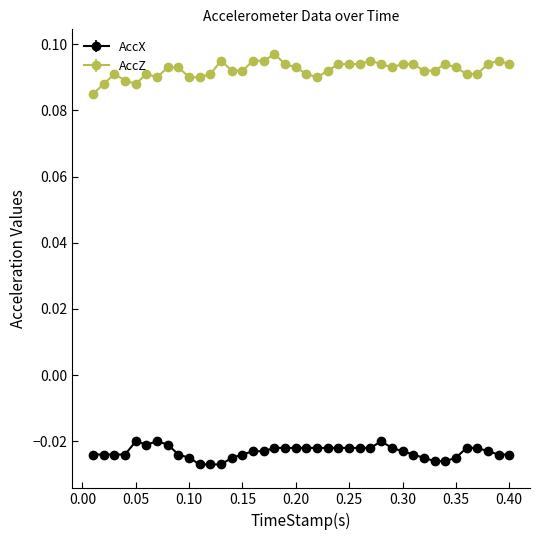

Which series has the largest total across all categories?

AccZ